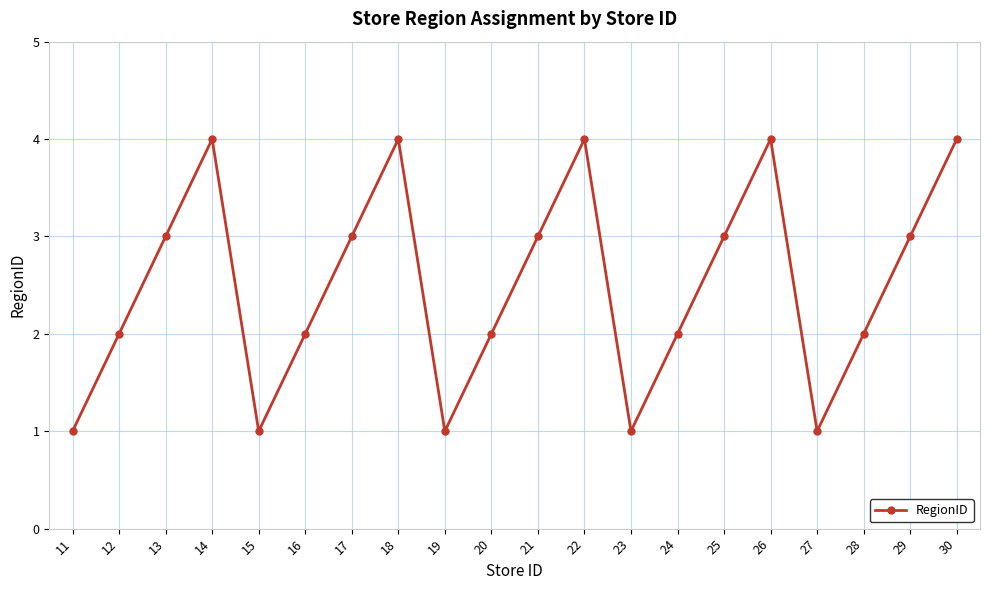

What is the sum of the values at 13 and 18?

7